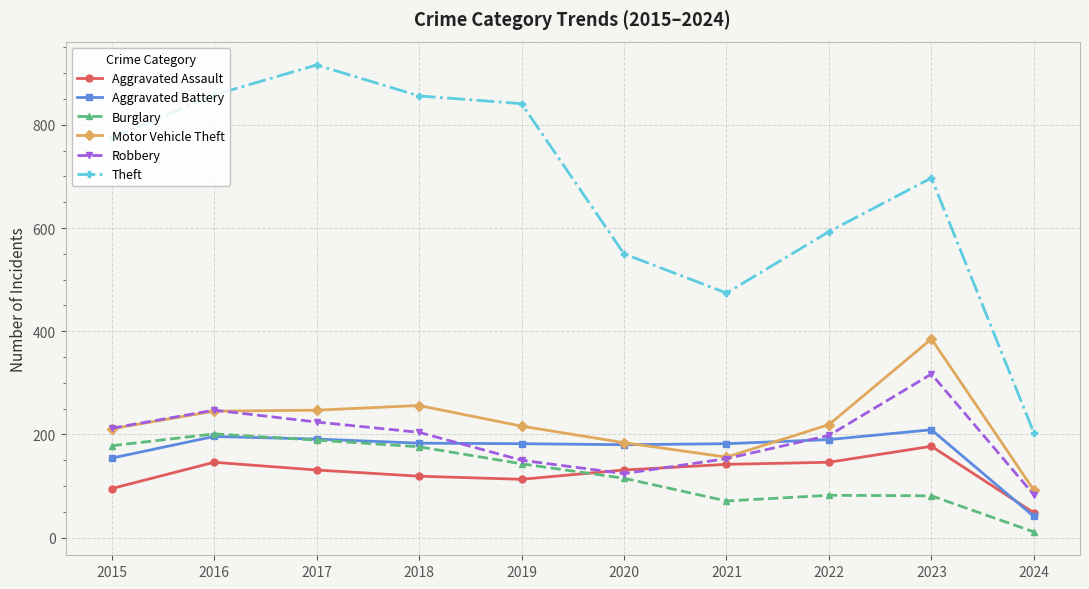

Which series has the largest total across all categories?

Theft